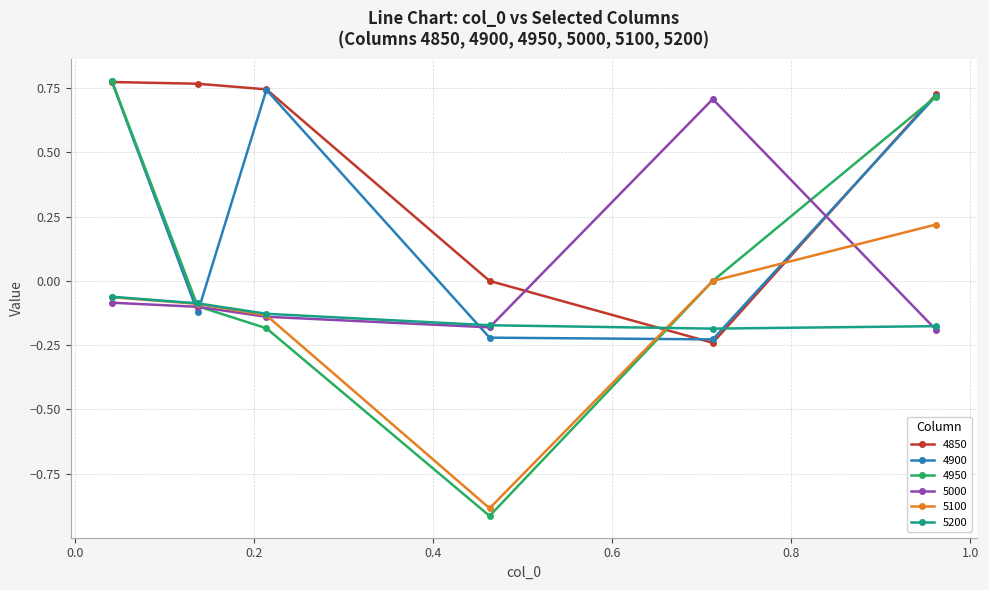

Which series has the largest total across all categories?

4850